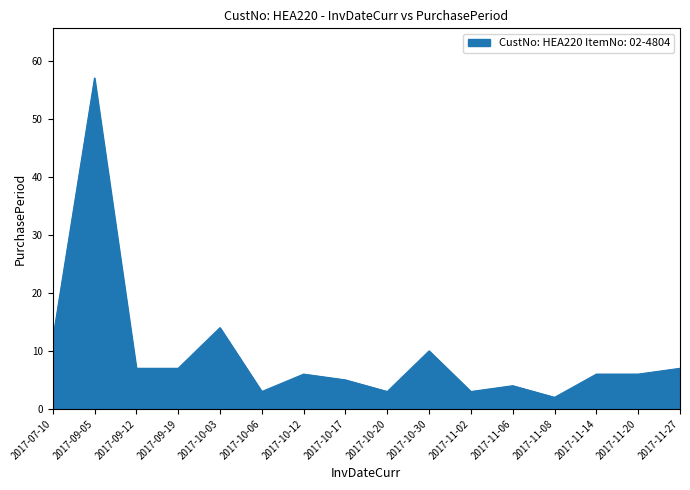

Reading left to right, what are all the values shown in this chart?

12	57	7	7	14	3	6	5	3	10	3	4	2	6	6	7